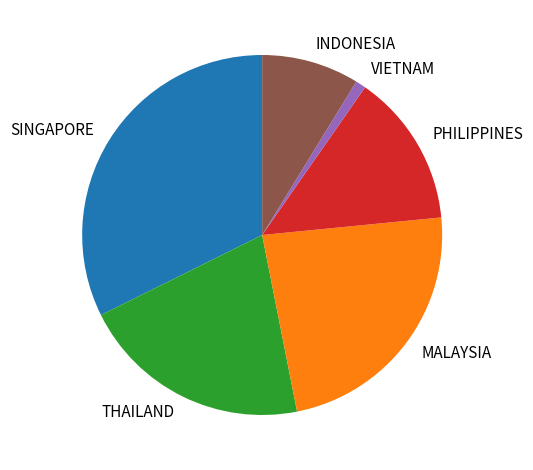

Combined, do MALAYSIA and PHILIPPINES account for over 50%?

No